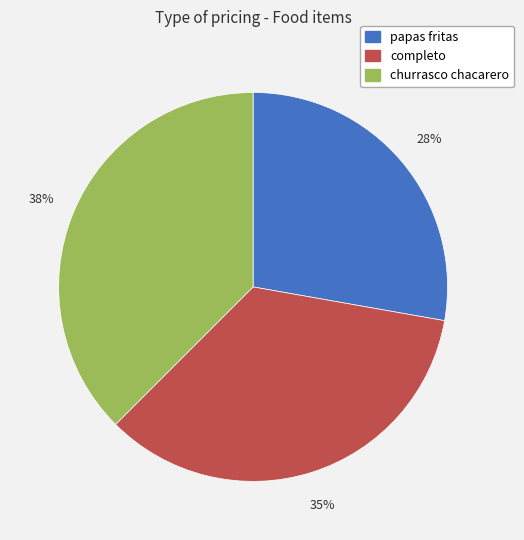

True or false: churrasco chacarero accounts for 38% of the total.

True